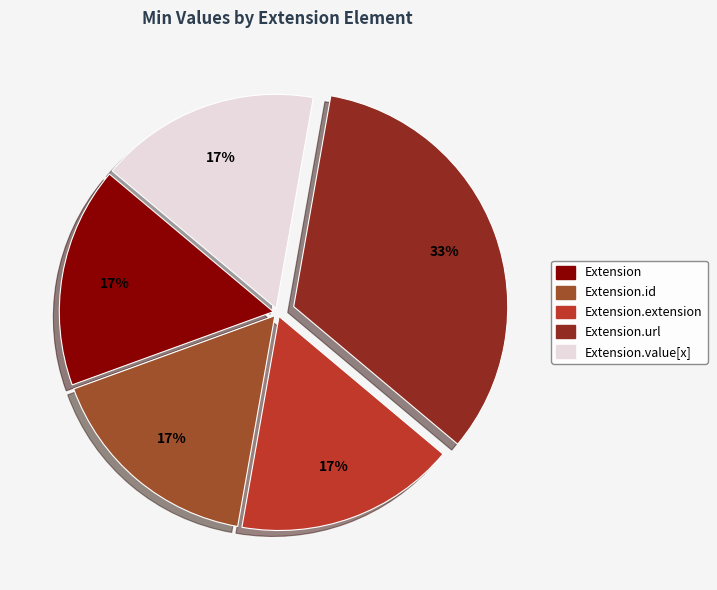

To the nearest percent, what is the average slice percentage?

20%